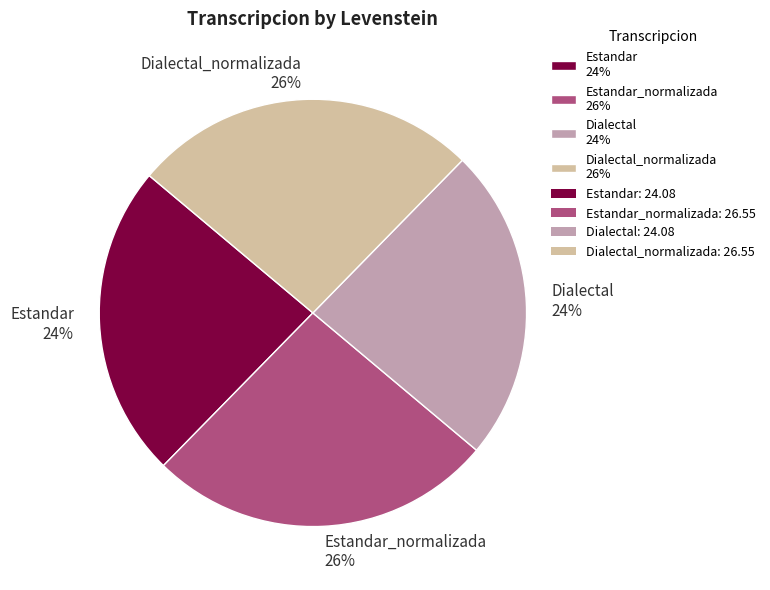

Is Dialectal_normalizada 26% the majority of the pie?

No